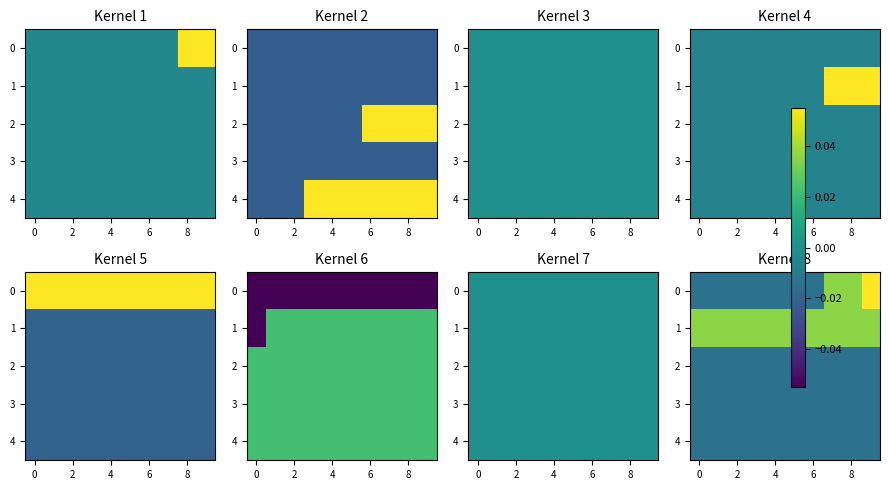

True or false: 2 has a value of -0.0 at 4.

True